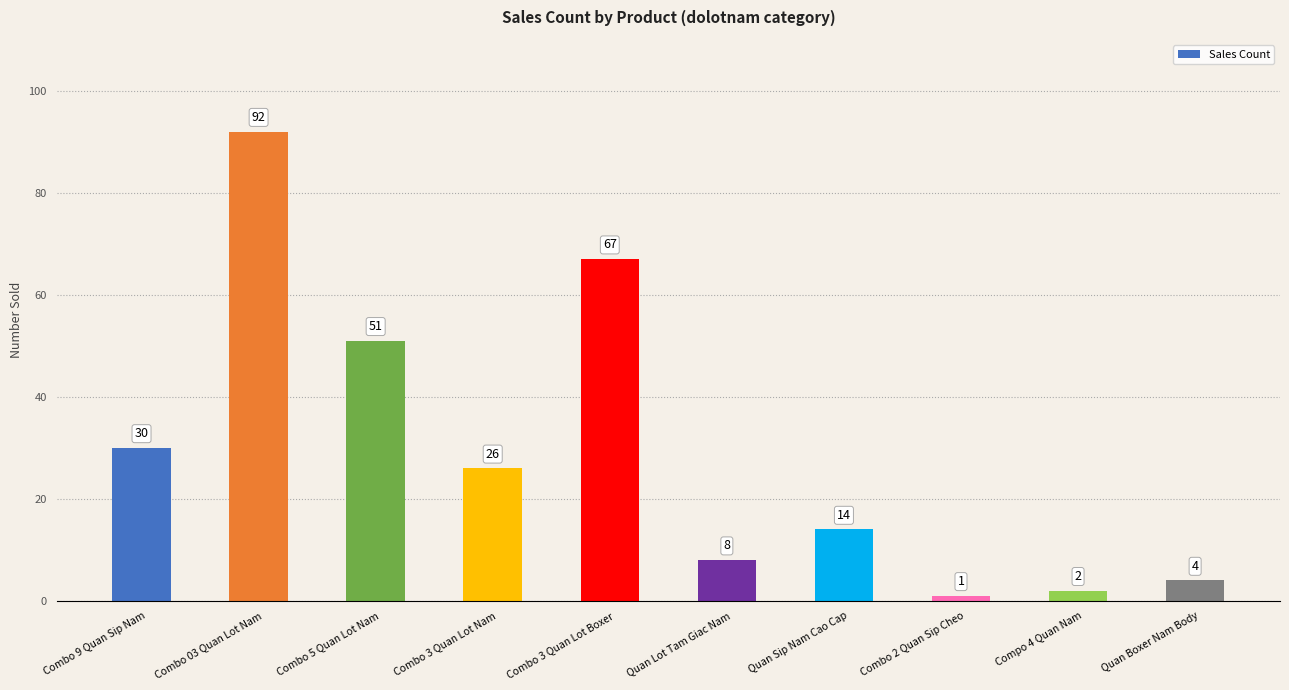

The value at Combo 5 Quan Lot Nam is 69. True or false?

False